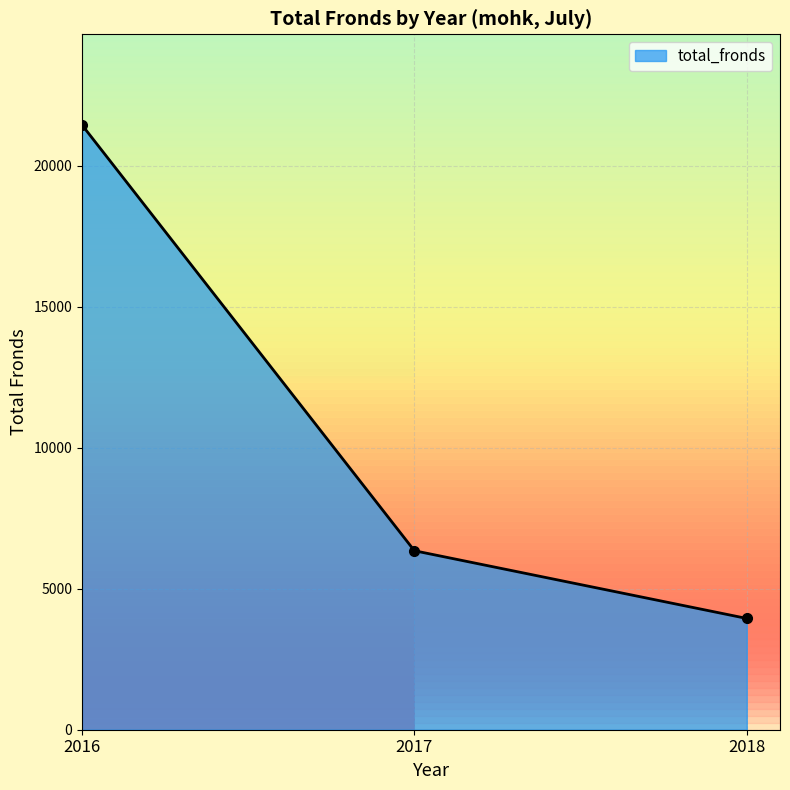

How many distinct data groups are displayed?

1